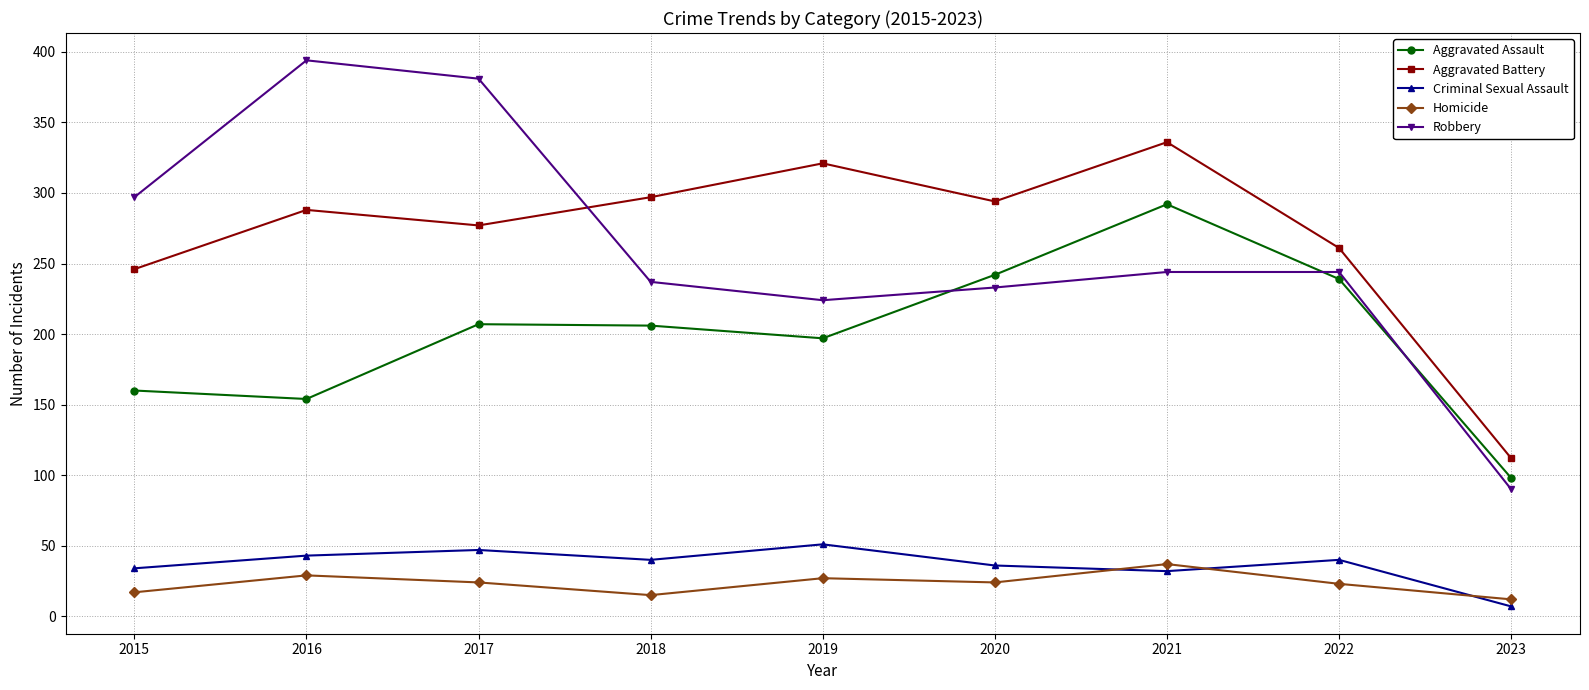

What is the sum of all Aggravated Battery values?

2432